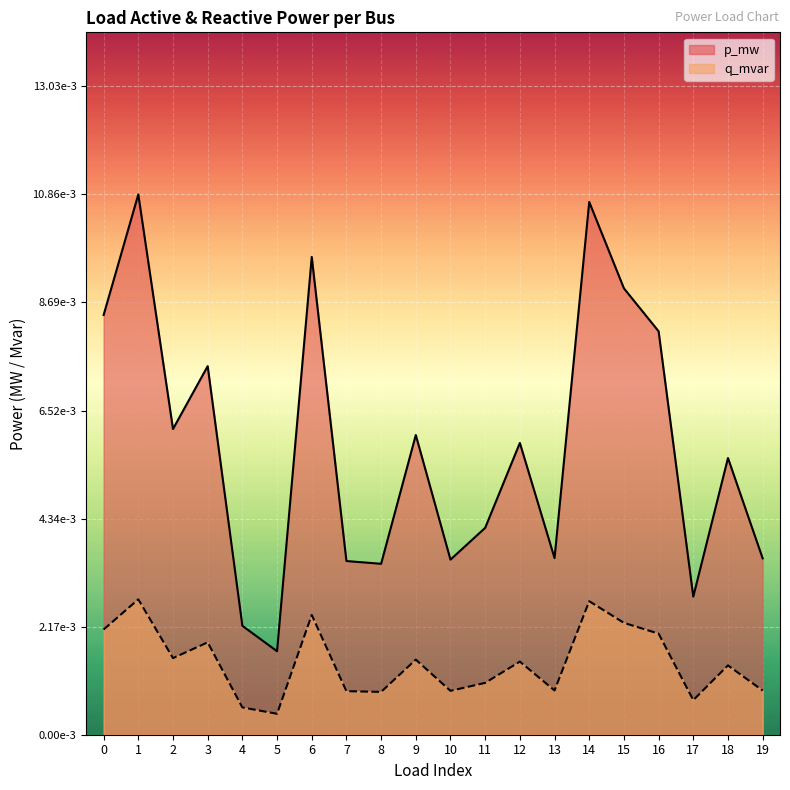

The q_mvar series shows 0.0 at 8. True or false?

False